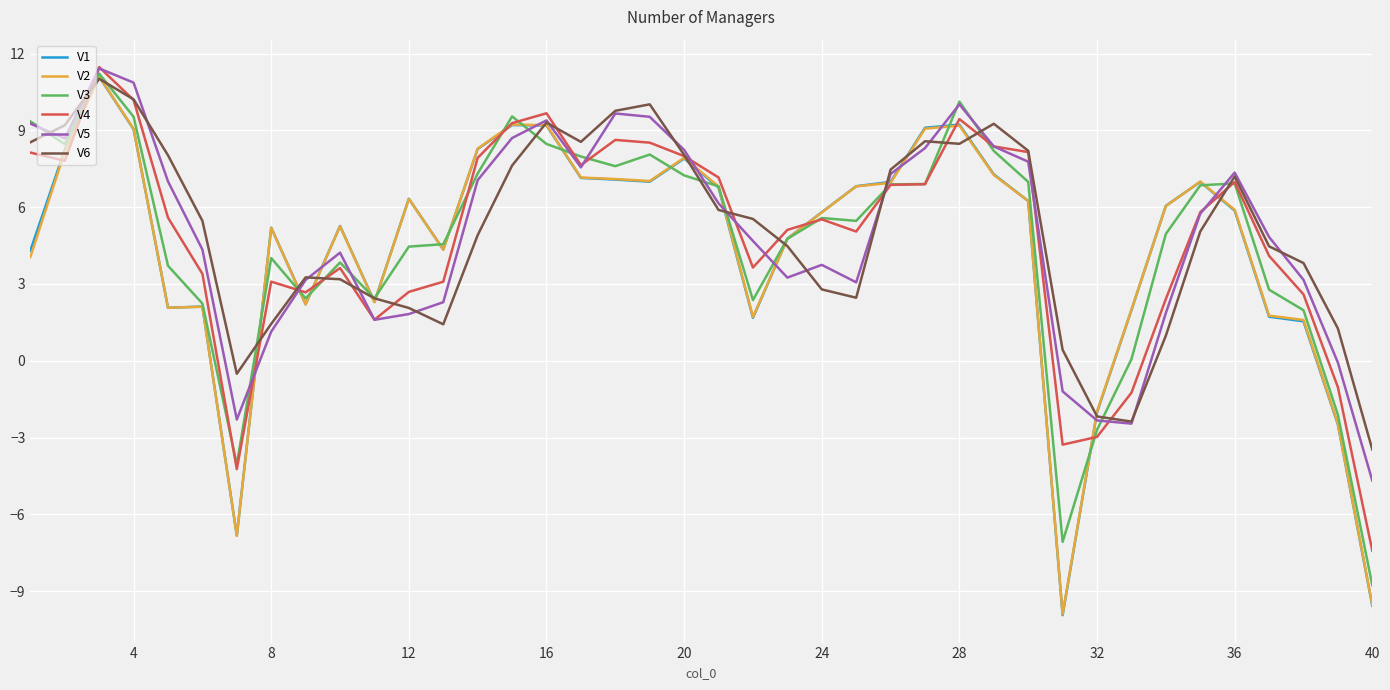

What is the maximum value shown in the chart?

11.5